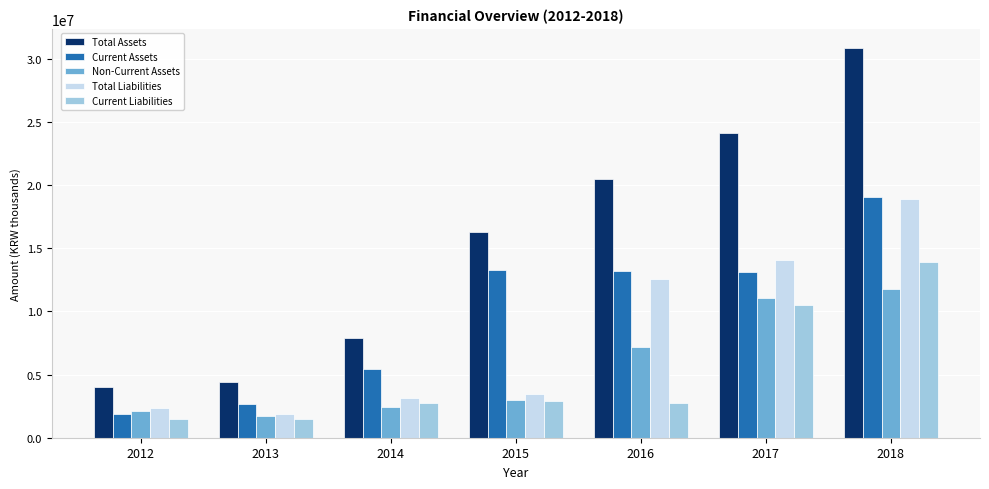

Count the number of categories in the chart.

7